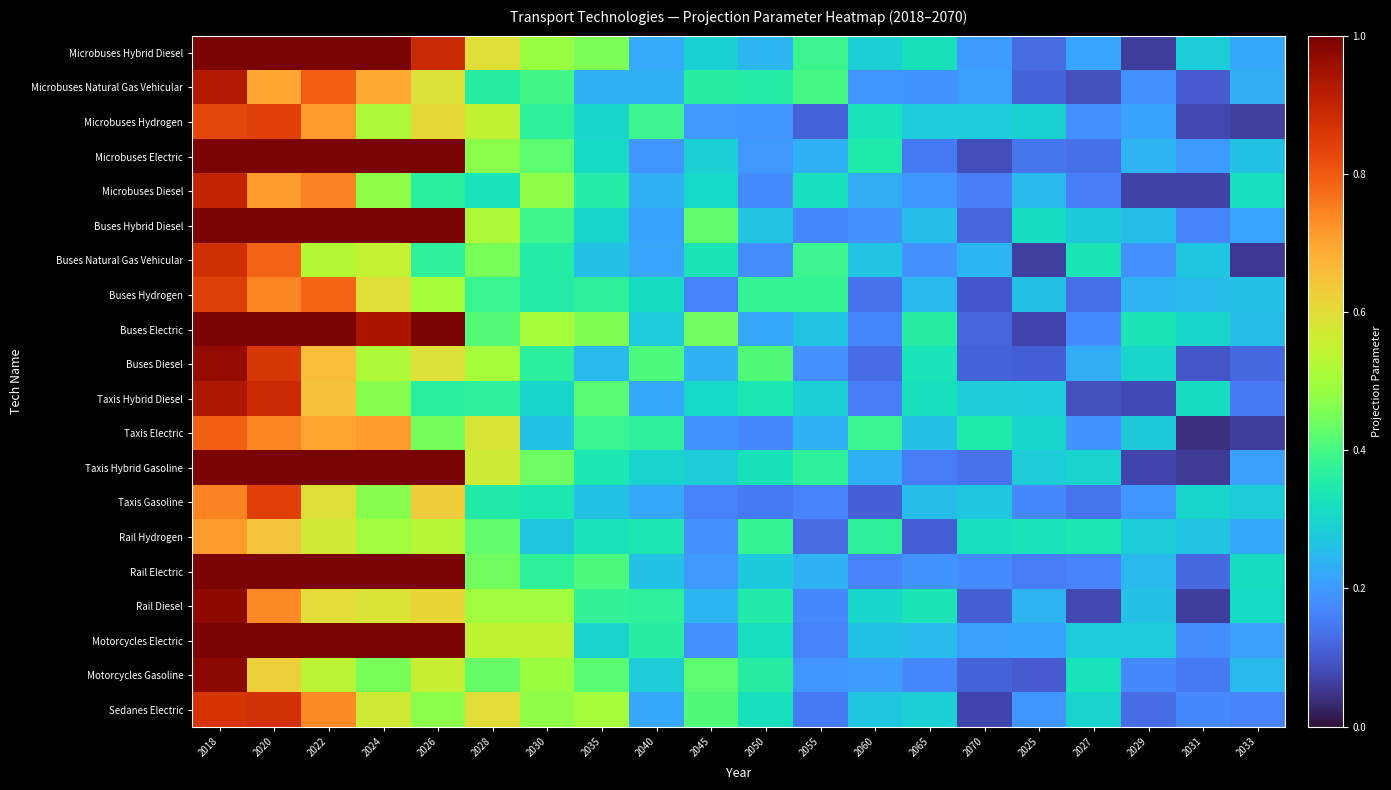

What is the difference between the highest and lowest values at 2018?

0.3